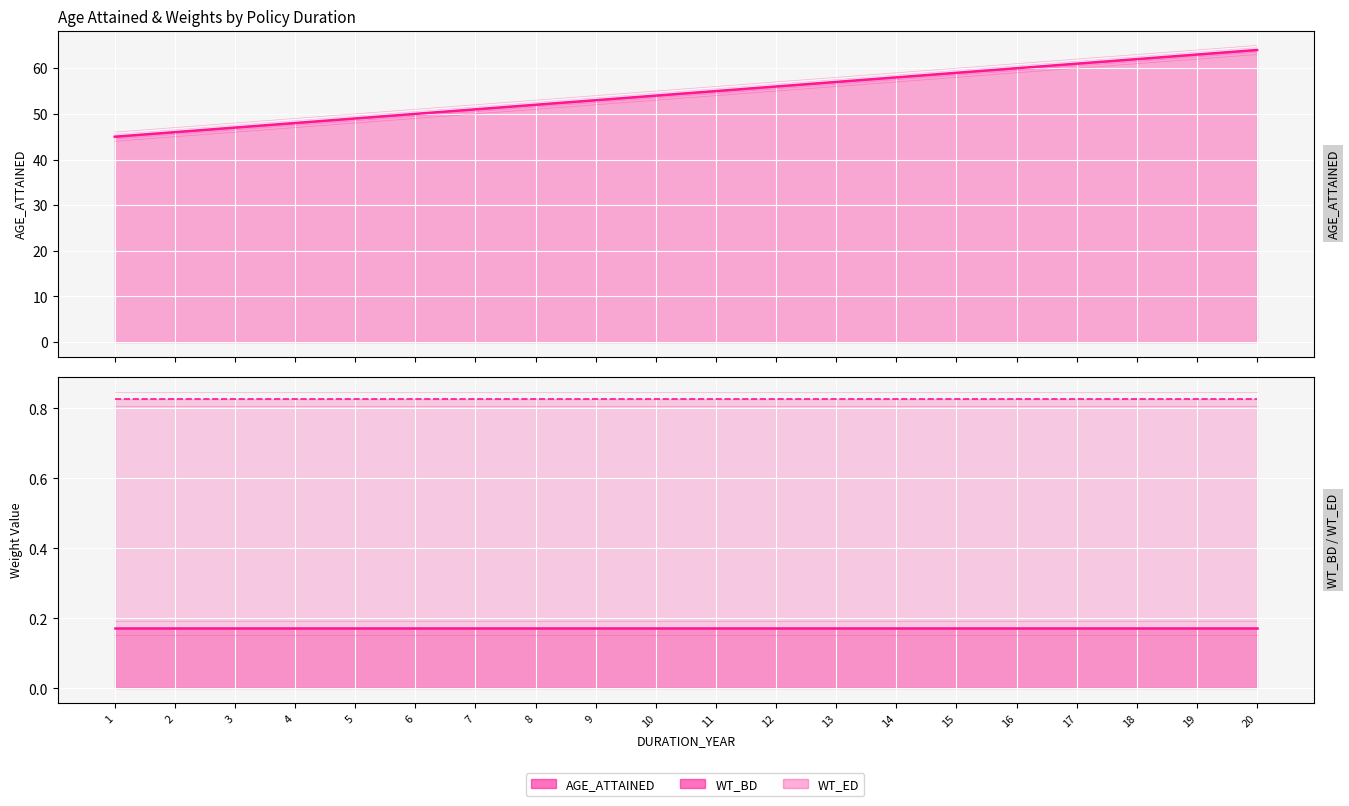

What is the highest value of the WT_ED series?

0.8